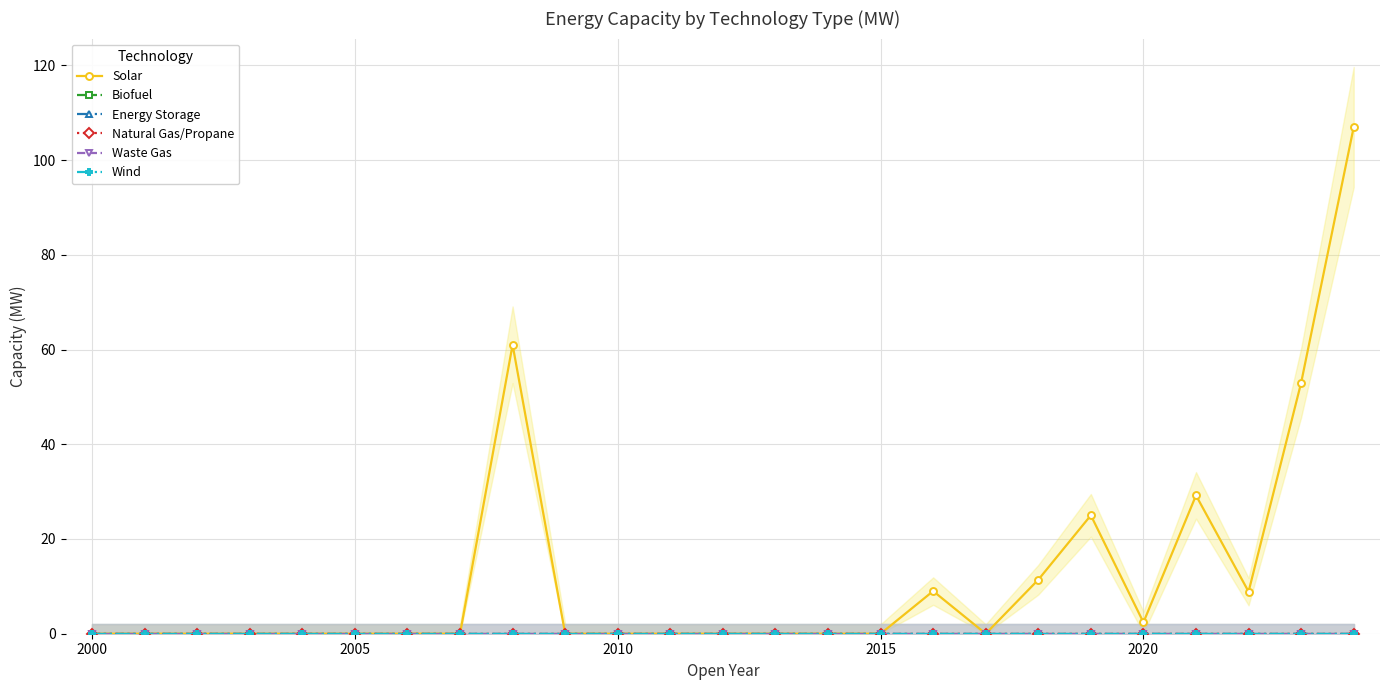

Which series has the widest spread of values?

Solar